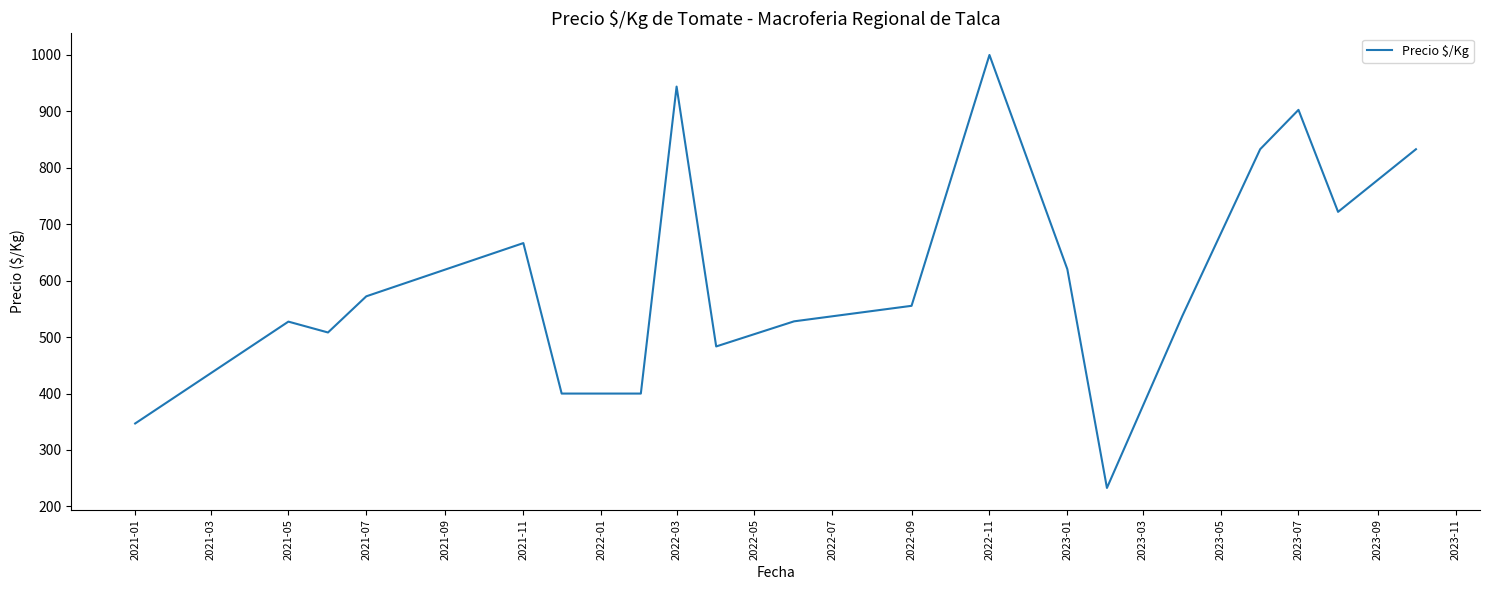

What is the greatest value displayed?

1000.0